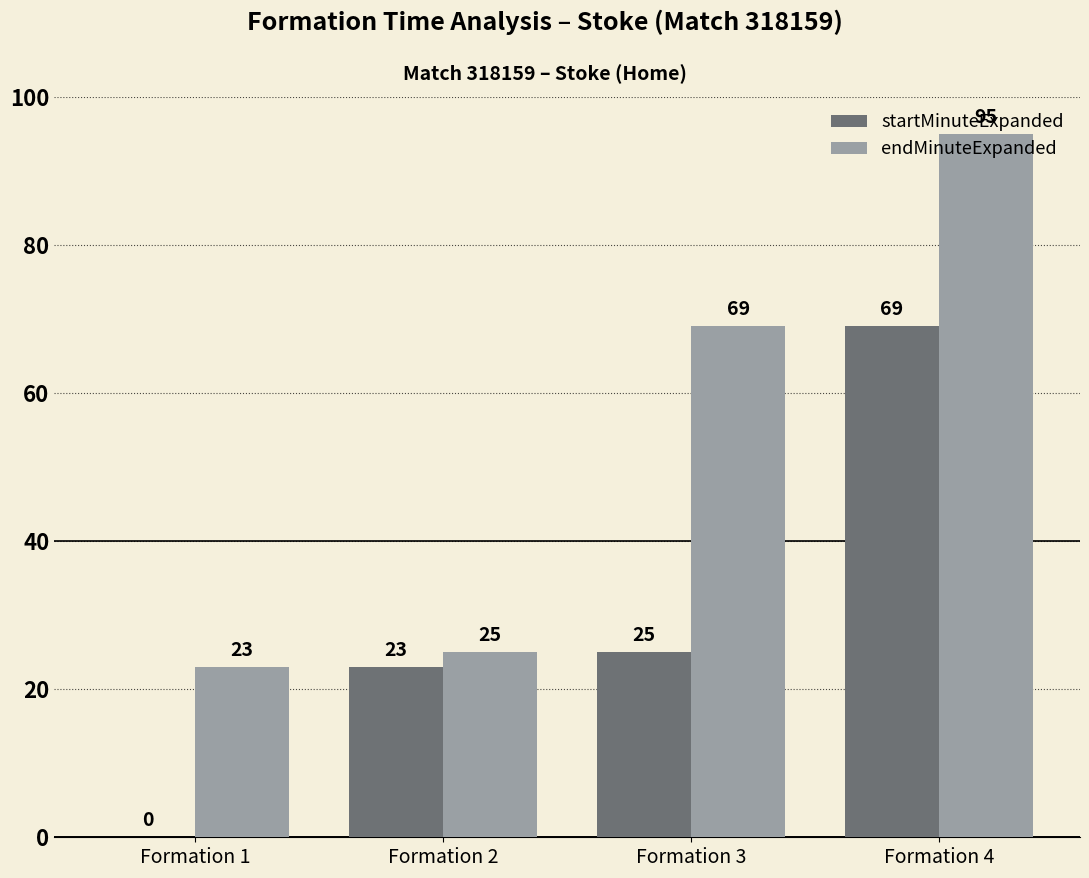

What is the total value across all series at Formation 4?

164